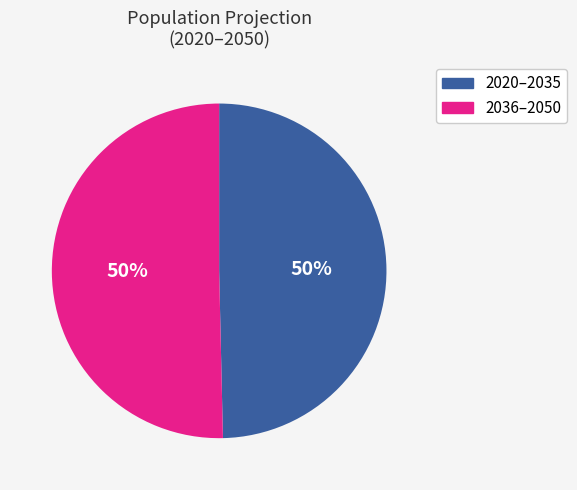

Do 2020–2035 and 2036–2050 together represent more than half of the pie?

Yes